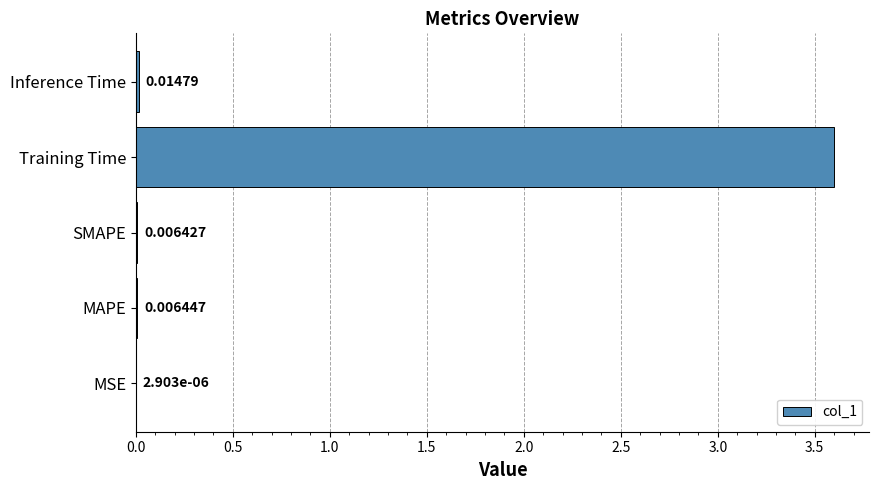

What is the average value?

0.7